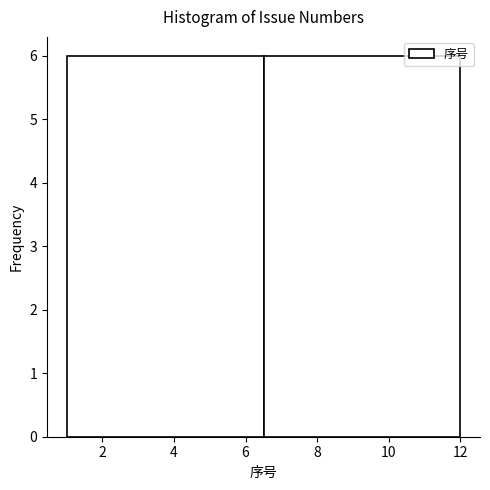

What is the height of the bar covering 6.5 to 12.0 on the x-axis? The values are not printed on the chart, so give them approximately, as read against the axis.

6